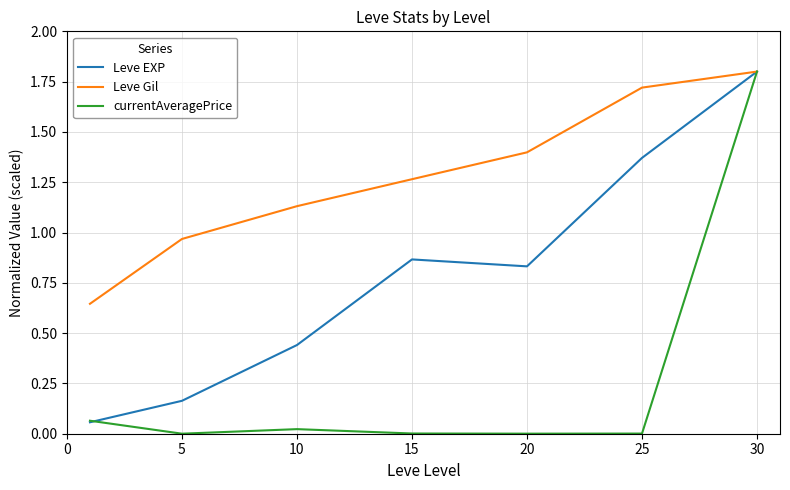

How many lines are shown in the chart?

3